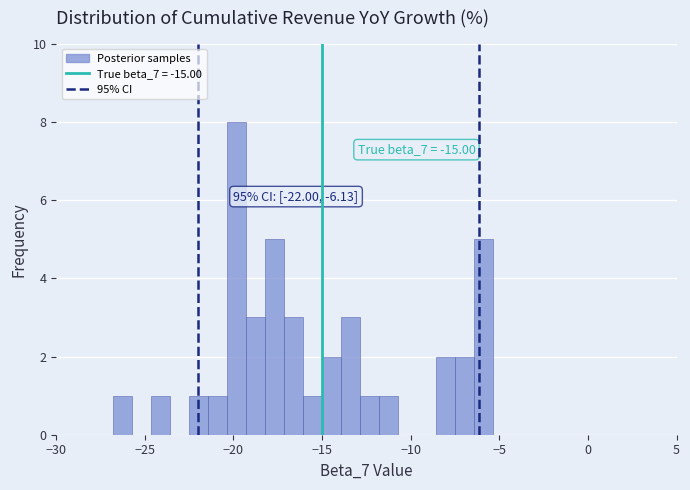

Around what value on the x-axis is the tallest bar? Give the approximate position of its centre, as read against the axis.

-20.0